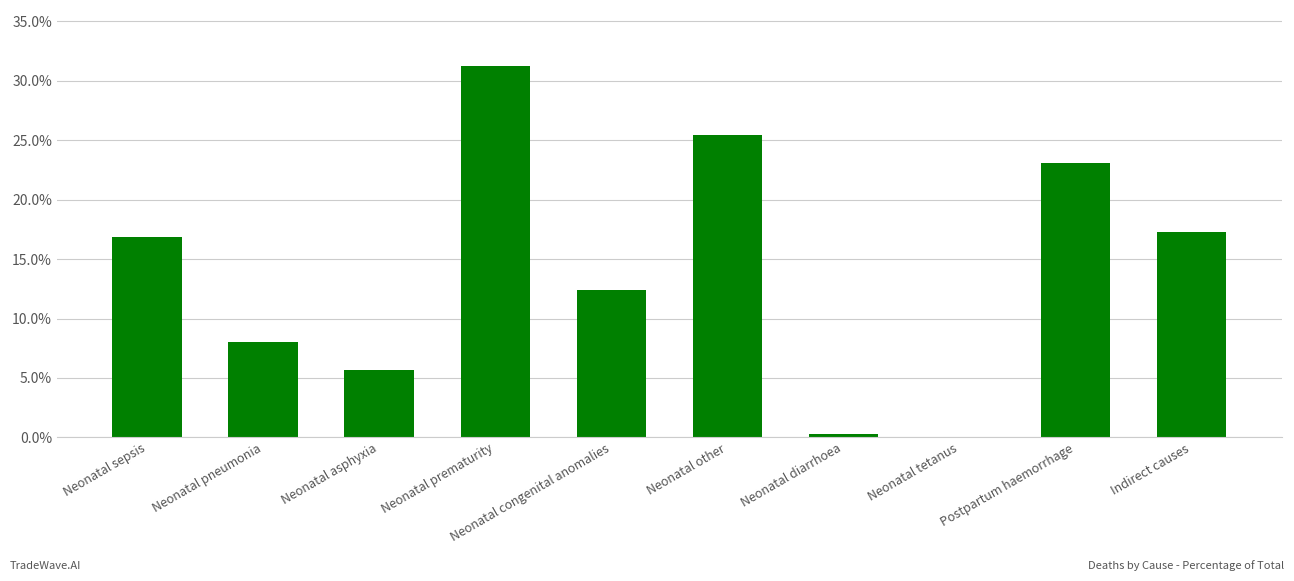

What is the label of the 8th bar from the left?

Neonatal tetanus